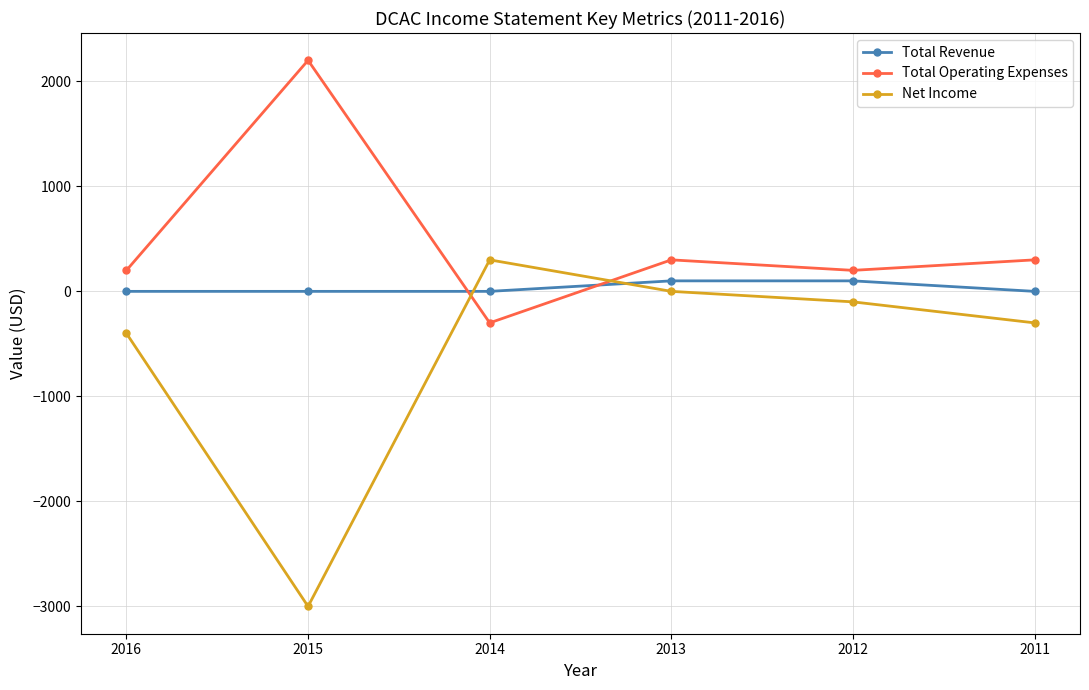

The value of Net Income at 2014 is 300. True or false?

True